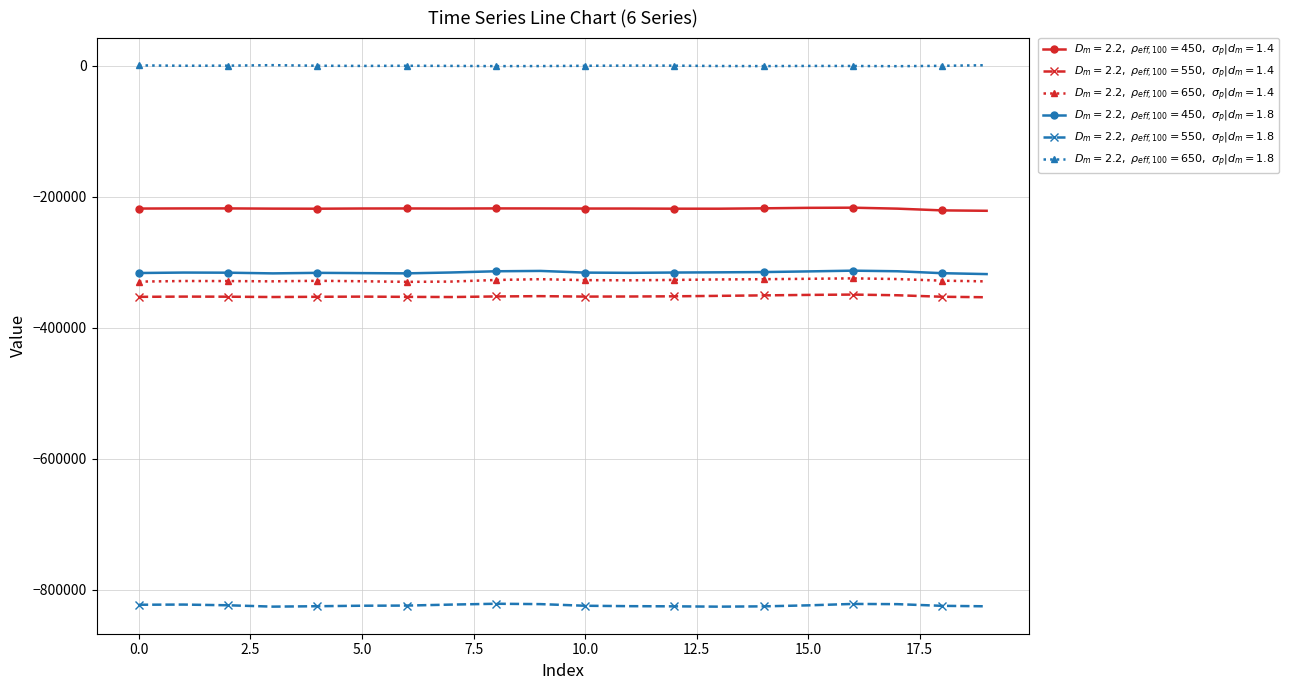

How many series are shown in this chart?

6